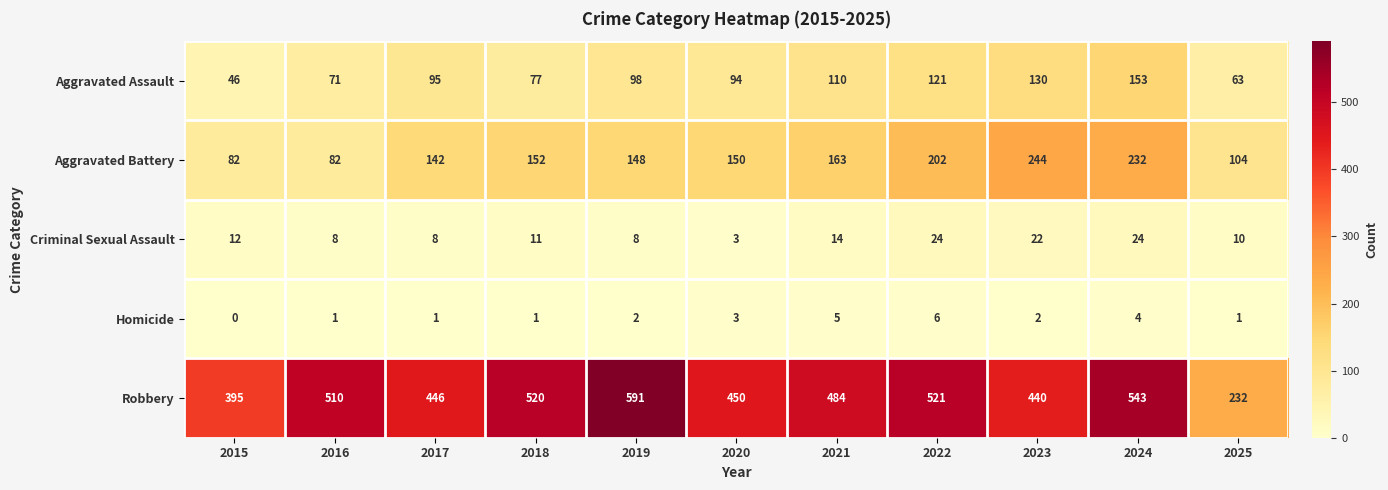

At which label is Criminal Sexual Assault closest to 13?

2015